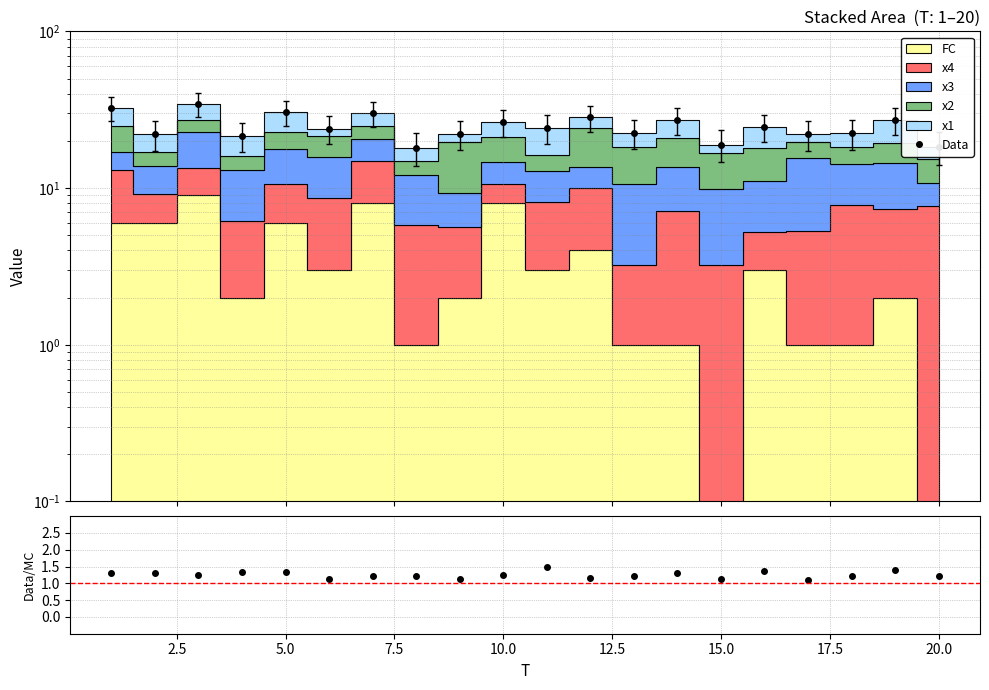

What is the minimum value shown in the chart?

1.1